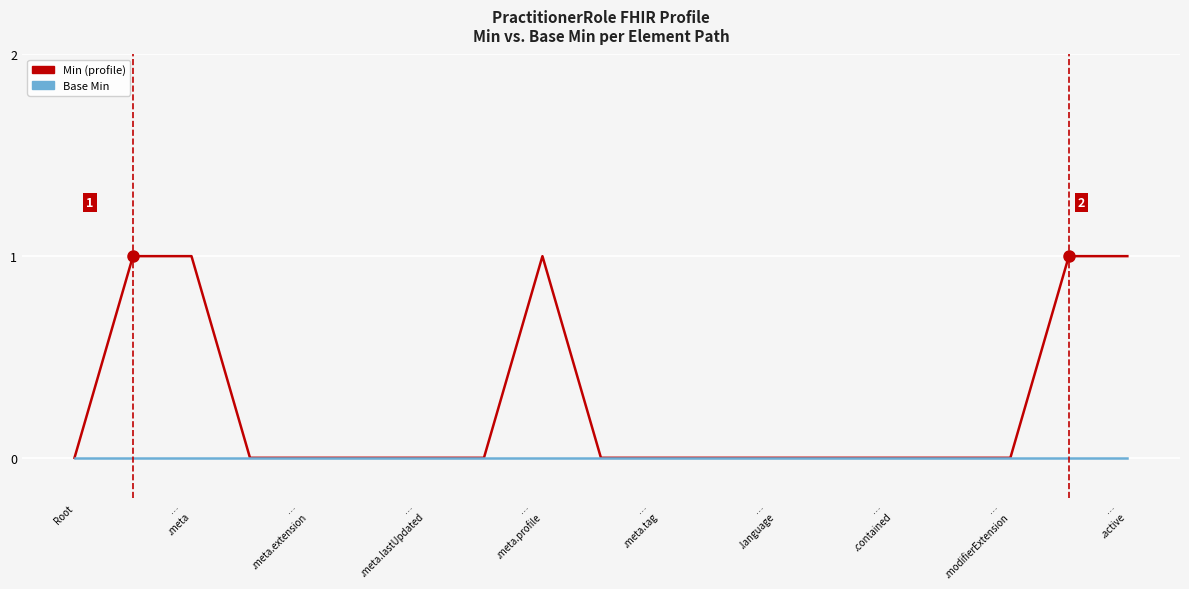

Is this an area chart (filled region under the line)?

No